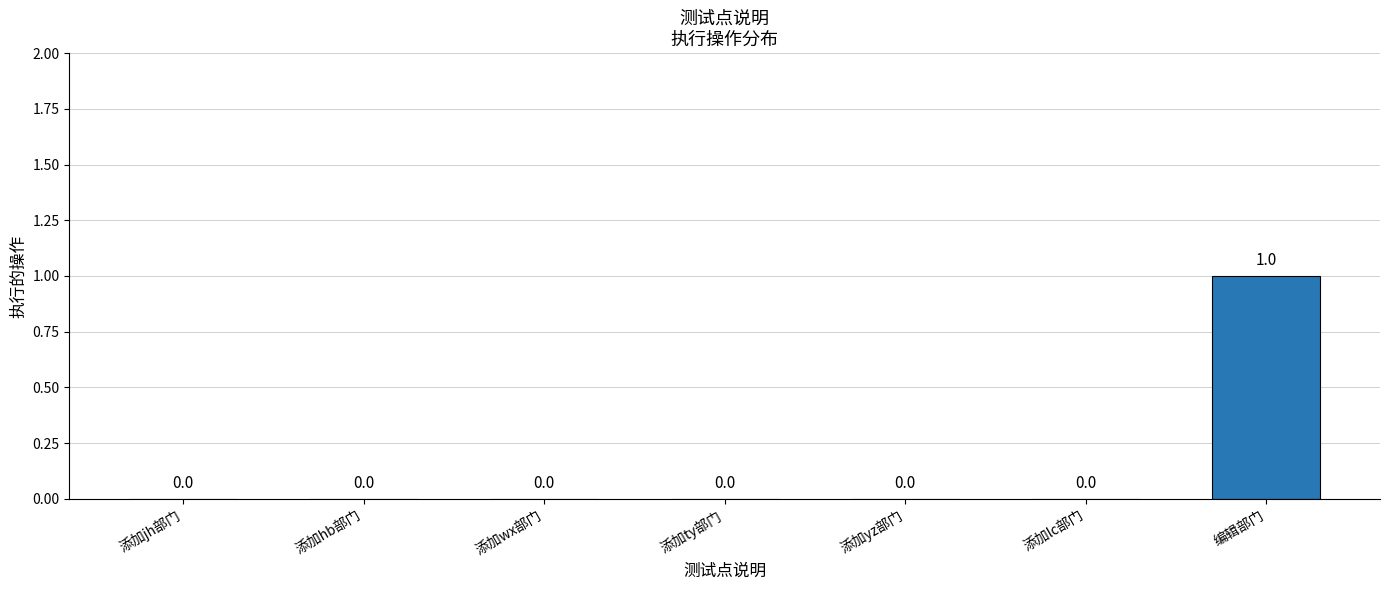

Reading left to right, transcribe all the data shown in this chart.

添加jh部门=0	添加hb部门=0	添加wx部门=0	添加ty部门=0	添加yz部门=0	添加lc部门=0	编辑部门=1